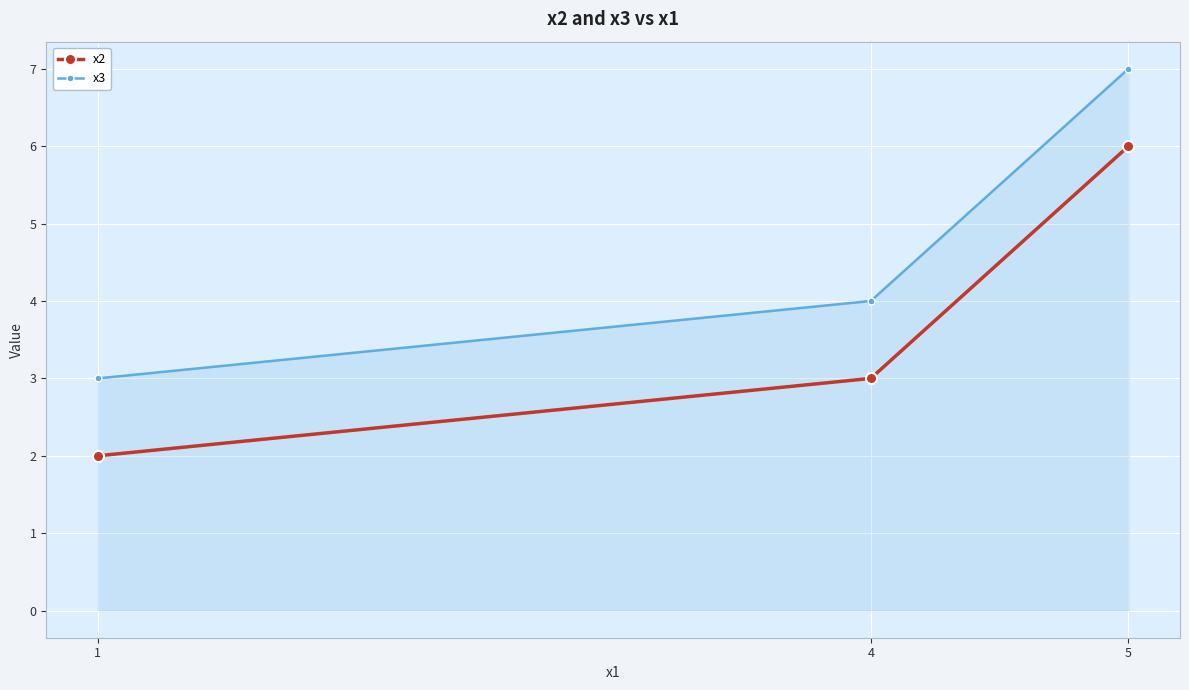

Reading left to right, transcribe all the data shown in this chart.

x2: 2	3	6
x3: 3	4	7